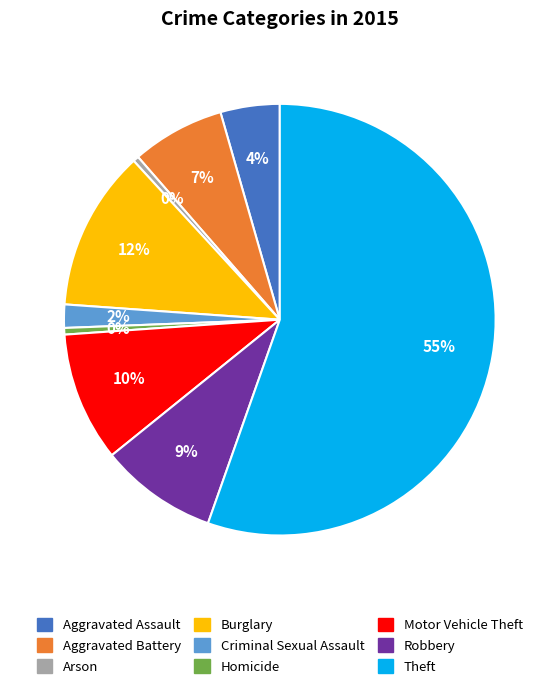

Which category has the biggest portion of the pie?

Theft